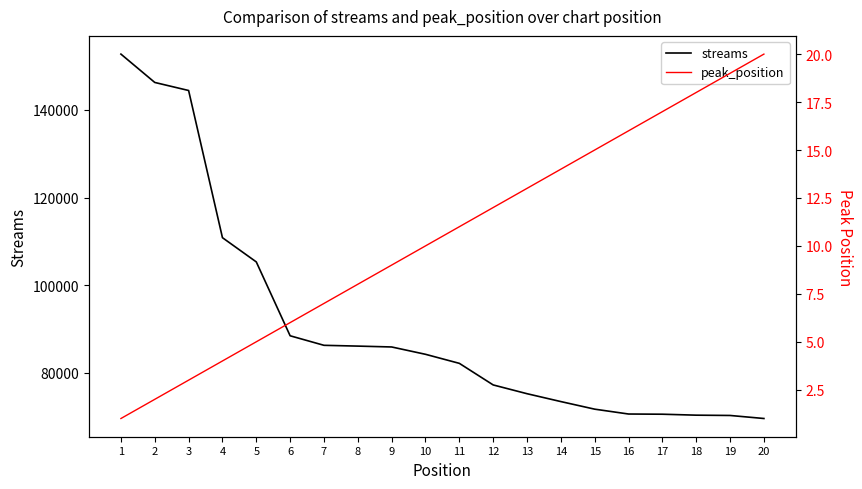

Where is streams nearest to the value 111147?

4